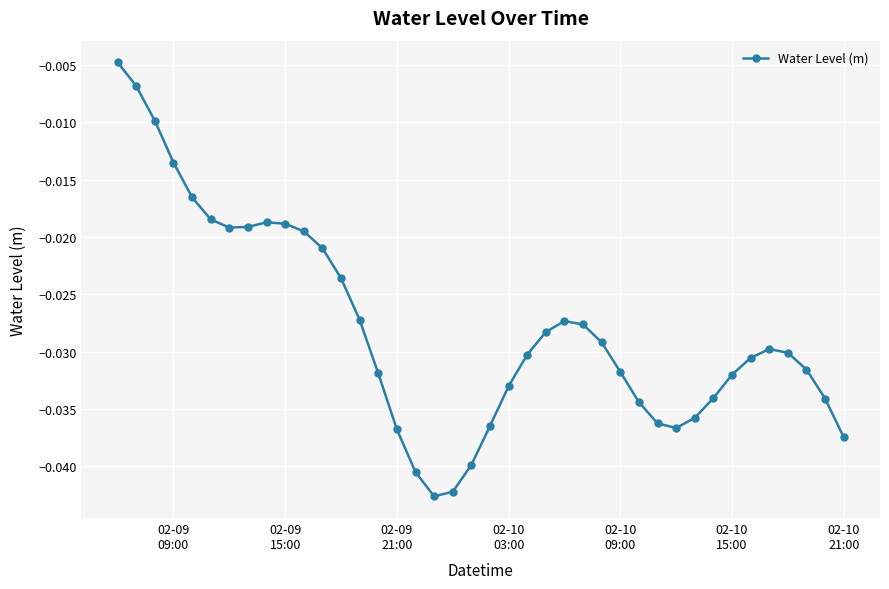

How many series are shown in this chart?

1